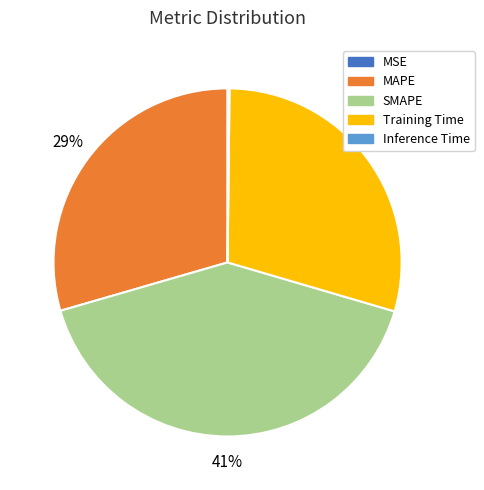

To the nearest percent, what is the average slice percentage?

20%